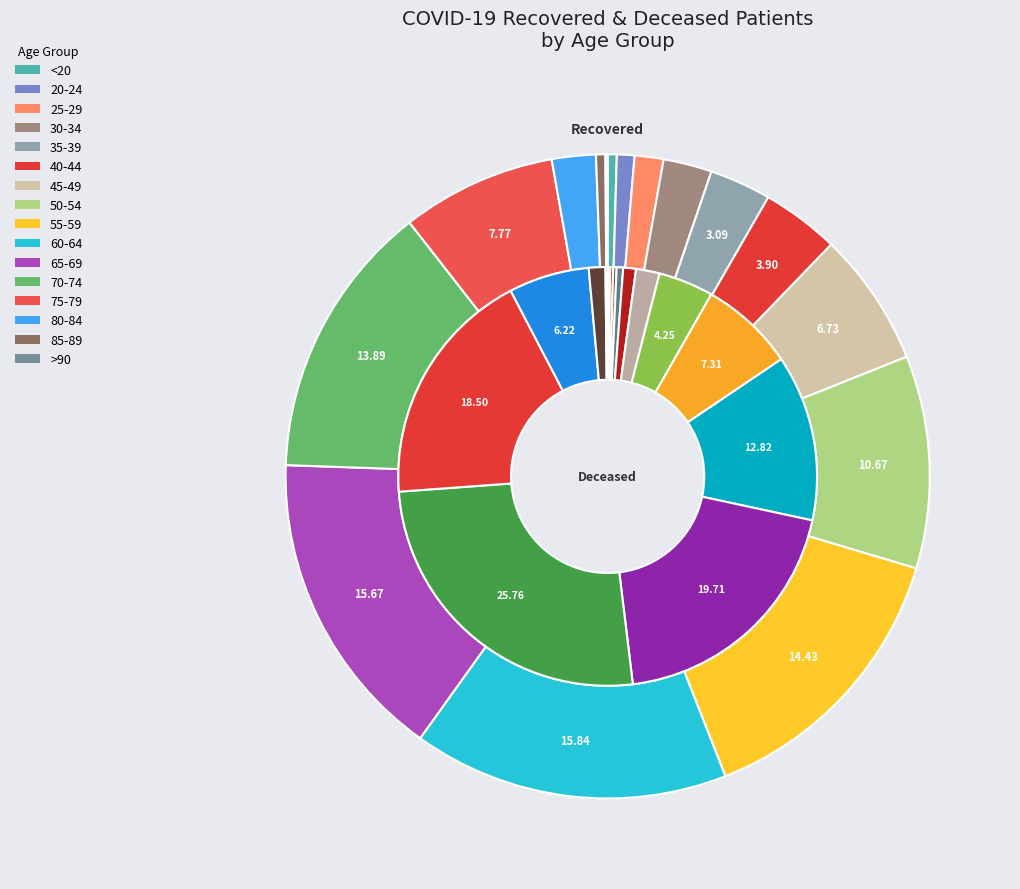

Does 5 represent more than half of the total?

No